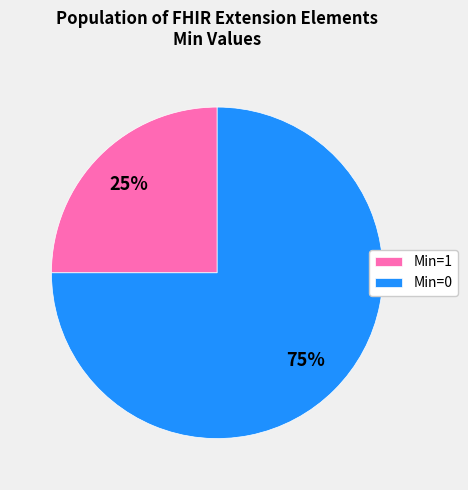

To the nearest percent, what is the difference between the Min=0 and Min=1 slice percentages?

50%